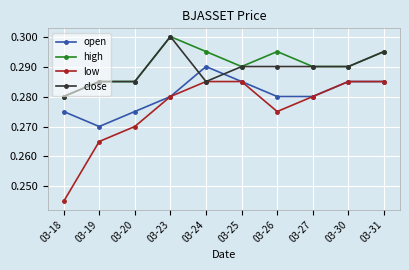

At which category does low reach its first local valley?

03-26